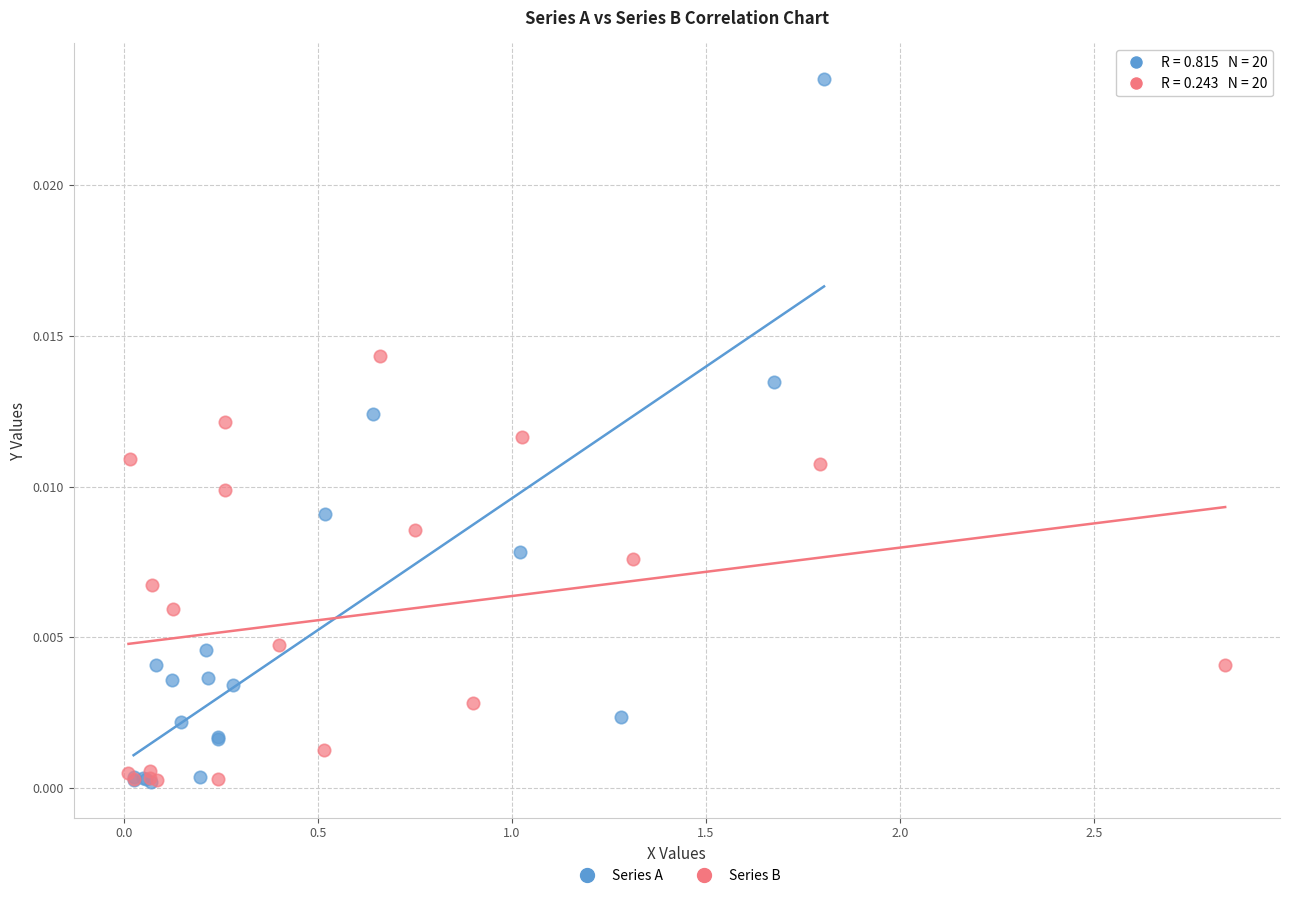

What are all the series names shown in the legend?

Series A, Series B